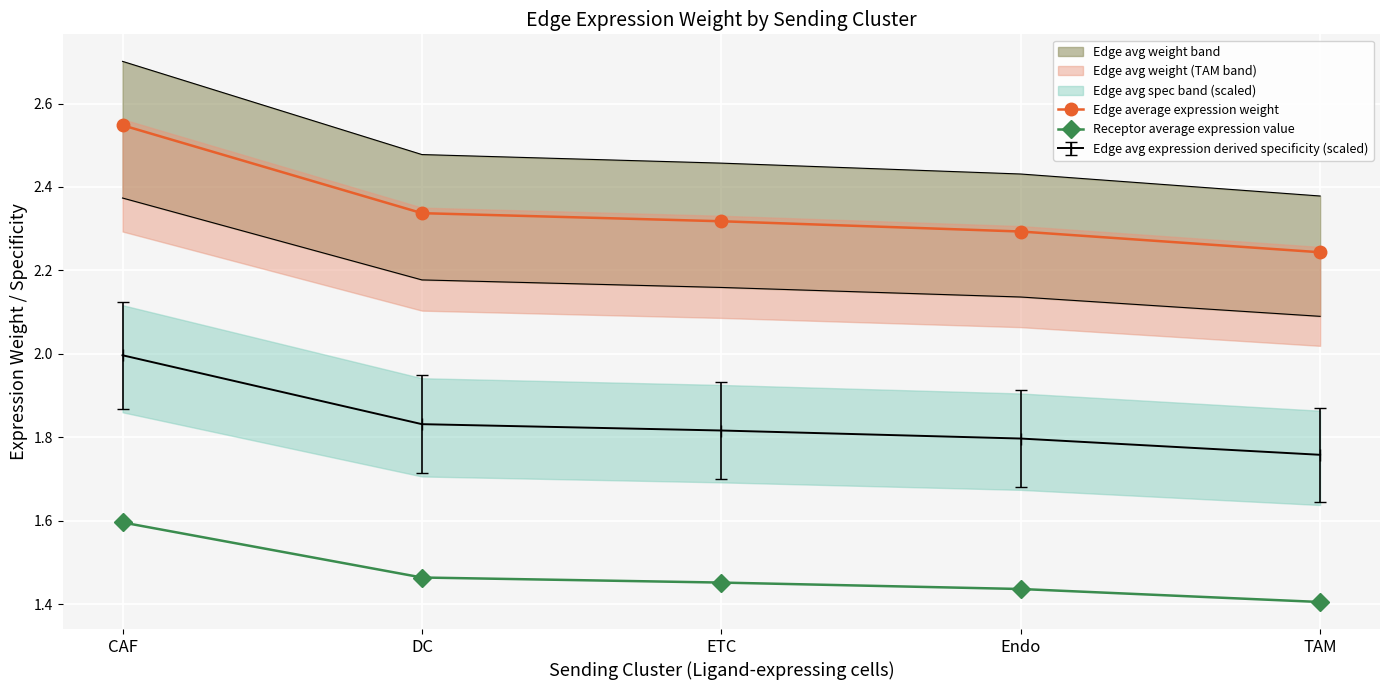

Reading left to right, extract all data points from this chart.

Edge average expression weight: 2.5	2.3	2.3	2.3	2.2
Receptor average expression value: 1.6	1.5	1.5	1.4	1.4